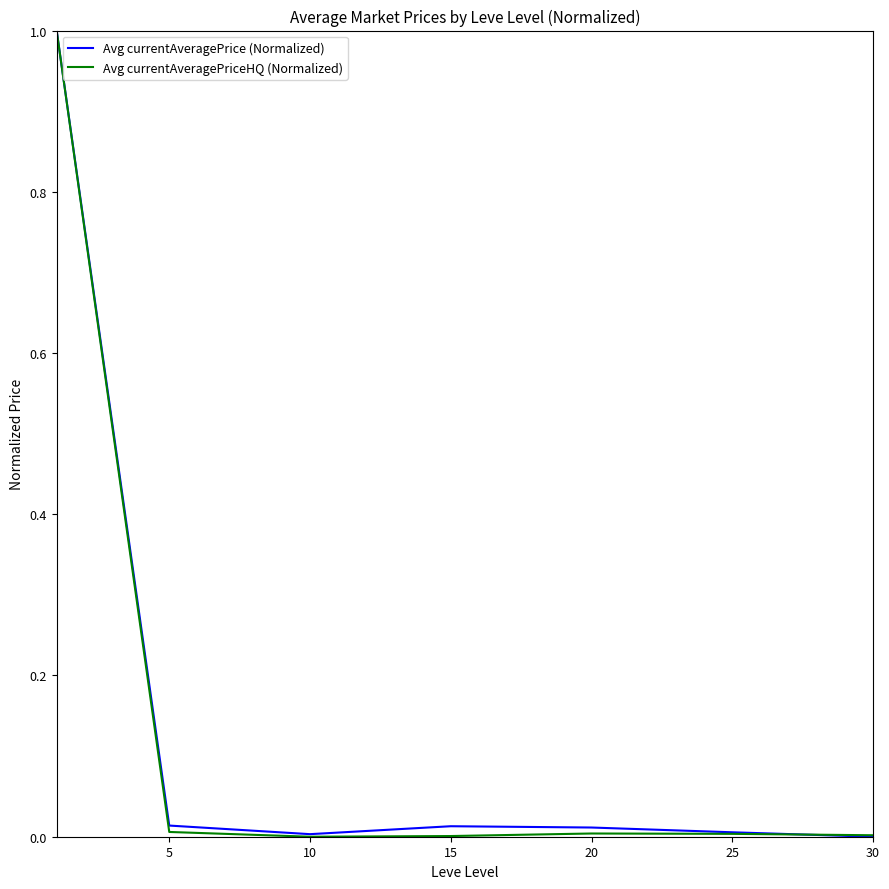

What is the greatest value displayed?

1.0